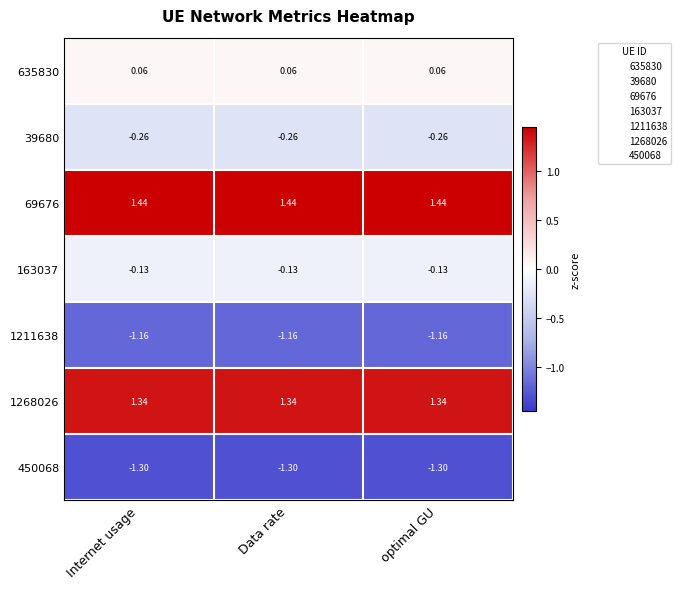

What is the spread (max minus min) of values at Internet usage?

2.7